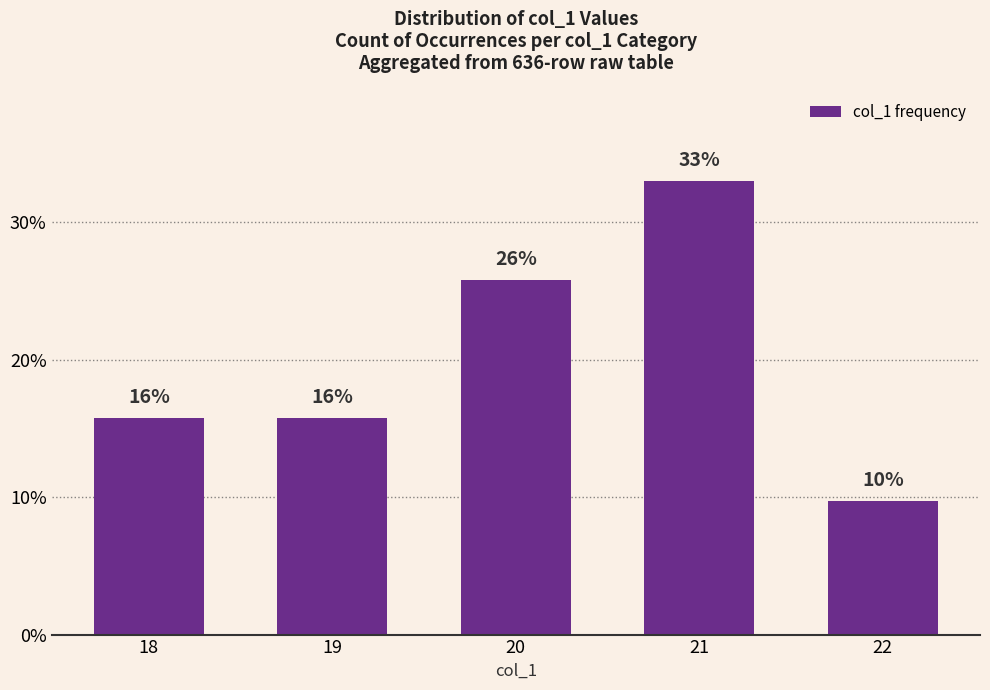

Which category has the lowest value across all series?

22